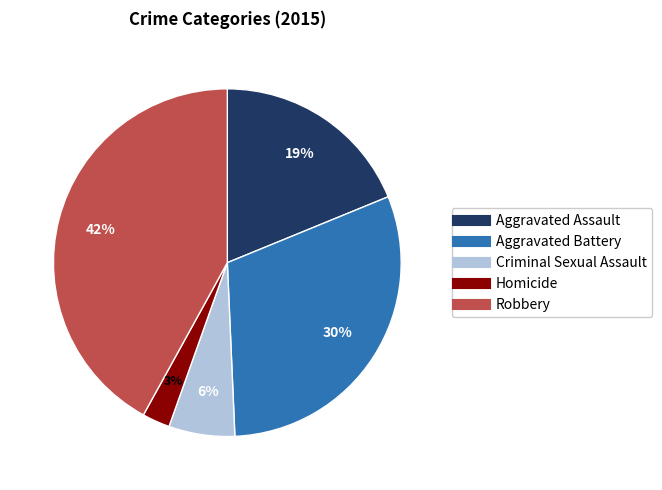

Does Aggravated Assault represent more than half of the total?

No